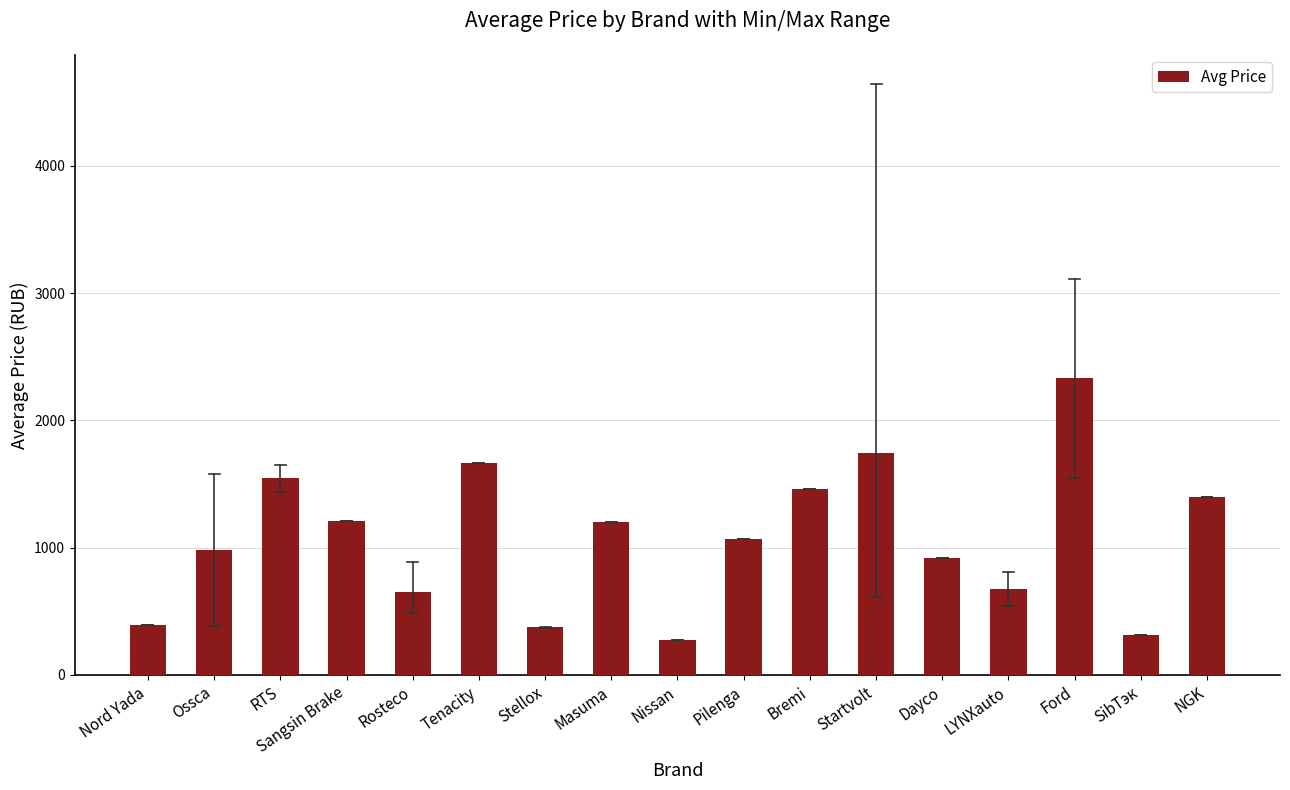

How many bars are there in total?

17